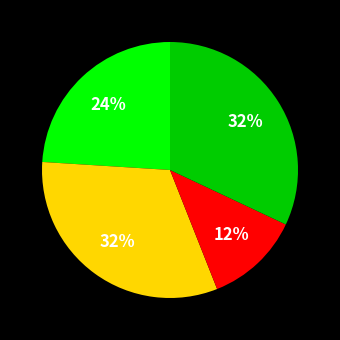

Is there any slice that represents more than half of the pie?

No